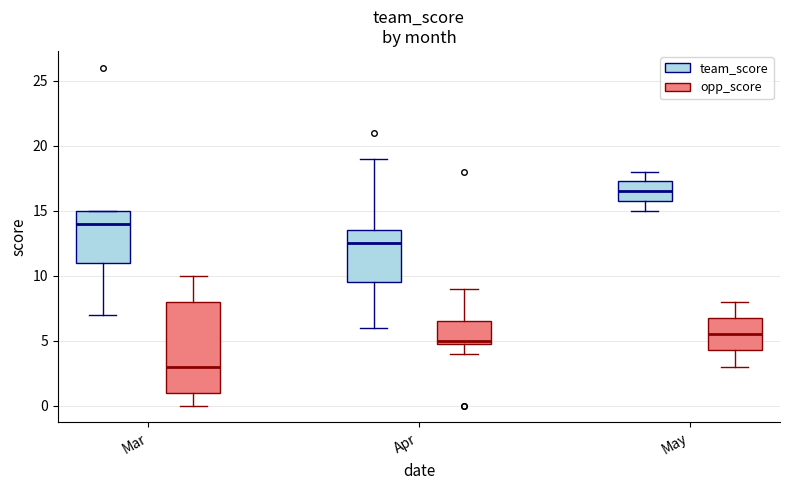

Reading left to right, read every box against the y-axis: the position of its median line, the range the box covers, and the ends of its whiskers. The values are not printed on the chart, so give them approximately, as read against the axis.

Mar (team_score): median 14.0, box 11.0 to 15.0, whiskers 7.0 to 15.0
Mar (opp_score): median 3.0, box 1.0 to 8.0, whiskers 0.0 to 10.0
Apr (team_score): median 12.5, box 9.5 to 13.5, whiskers 6.0 to 19.0
Apr (opp_score): median 5.0 (just above the box's lower edge), box 5.0 to 6.5, whiskers 4.0 to 9.0
May (team_score): median 16.5, box 16.0 to 17.5, whiskers 15.0 to 18.0
May (opp_score): median 5.5, box 4.5 to 7.0, whiskers 3.0 to 8.0